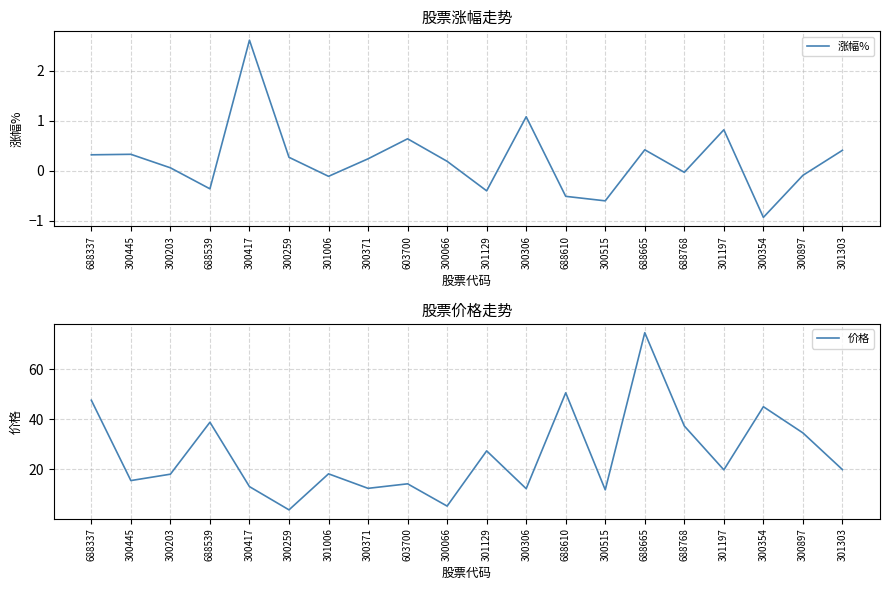

Rank the series by their maximum value, from highest to lowest.

价格, 涨幅%